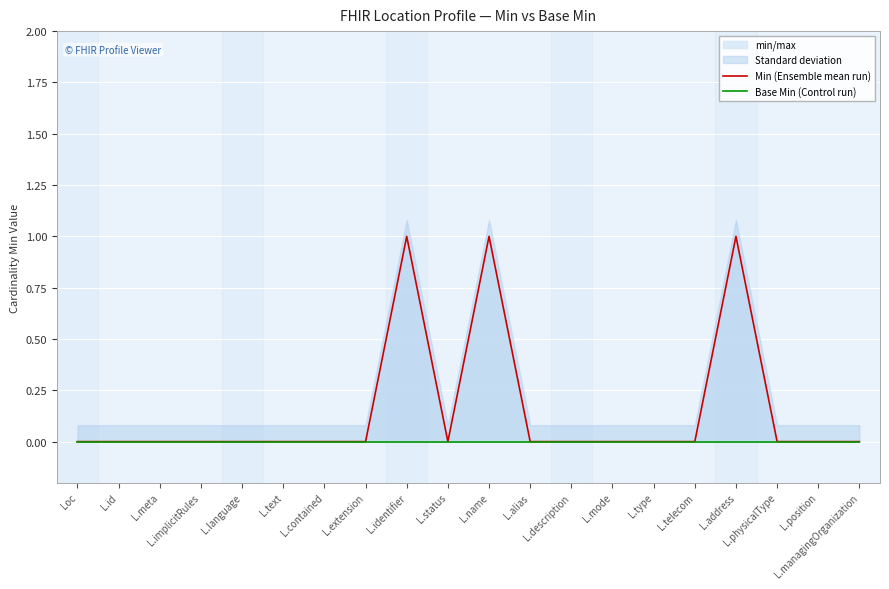

What is the label of the 8th point from the left?

L.extension